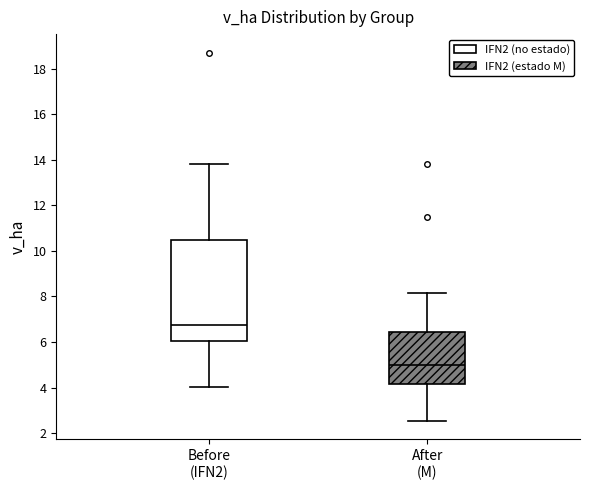

Which box has the lowest median line?

After (M)